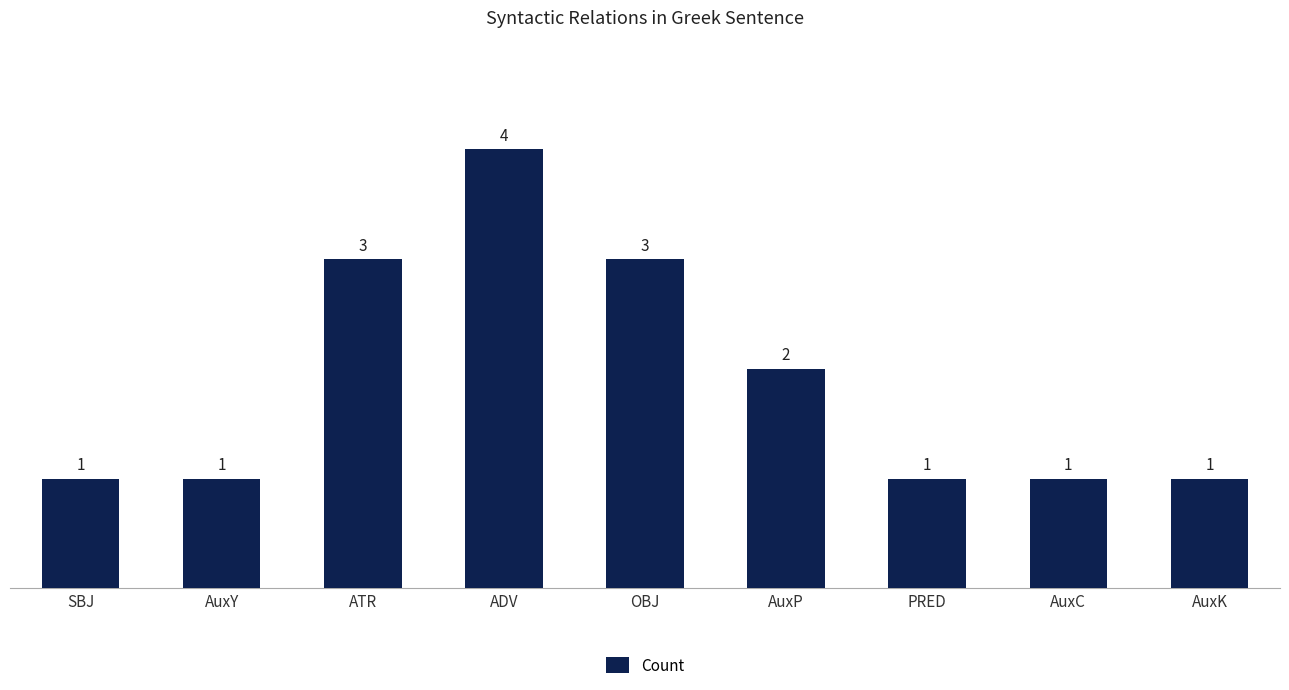

Are the bars horizontal?

No